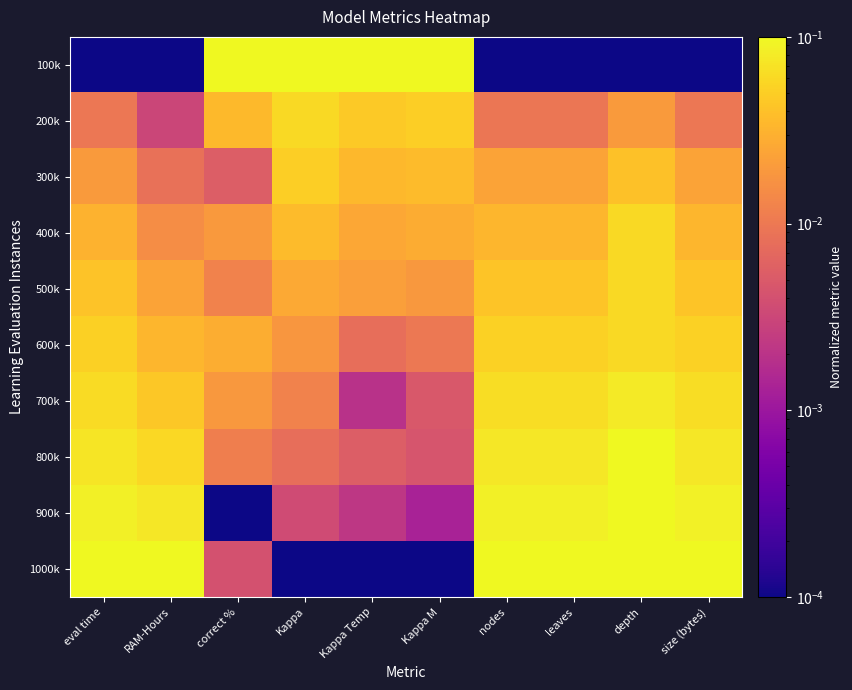

Which series has the largest range (max minus min)?

100k